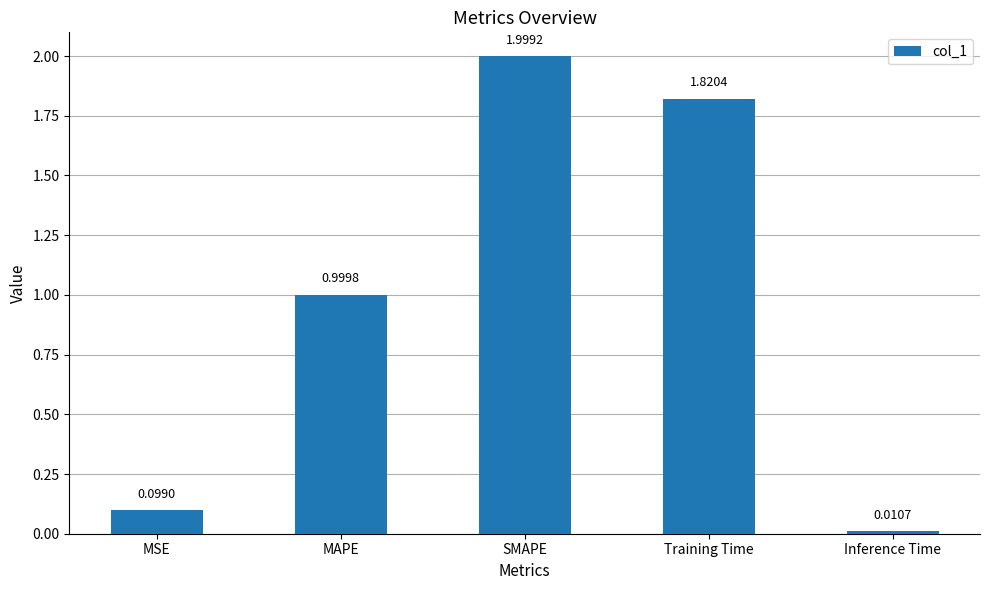

At which label is the value closest to 1?

MAPE